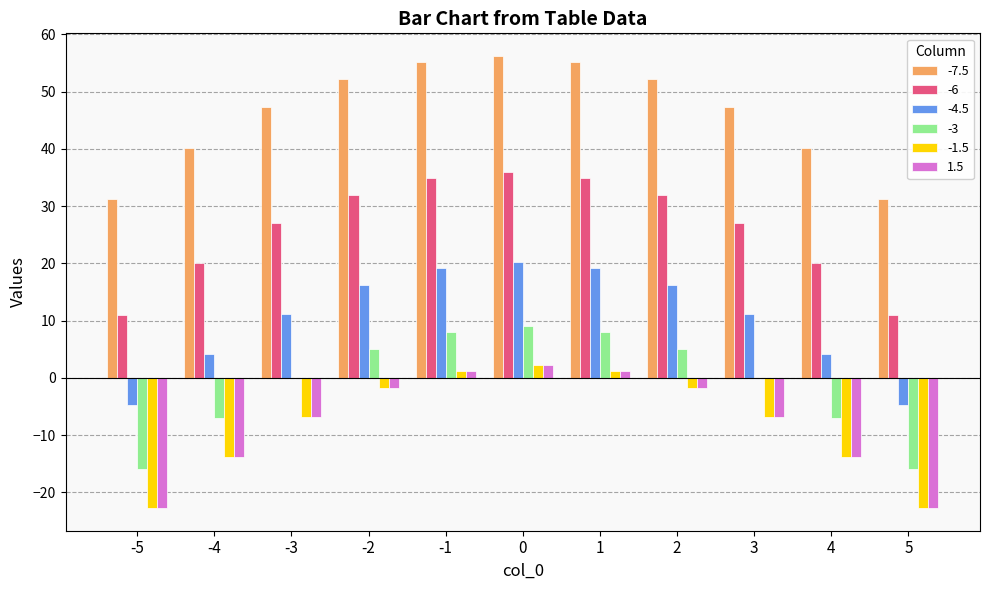

The value of -4.5 at 5 is -8.0. True or false?

False